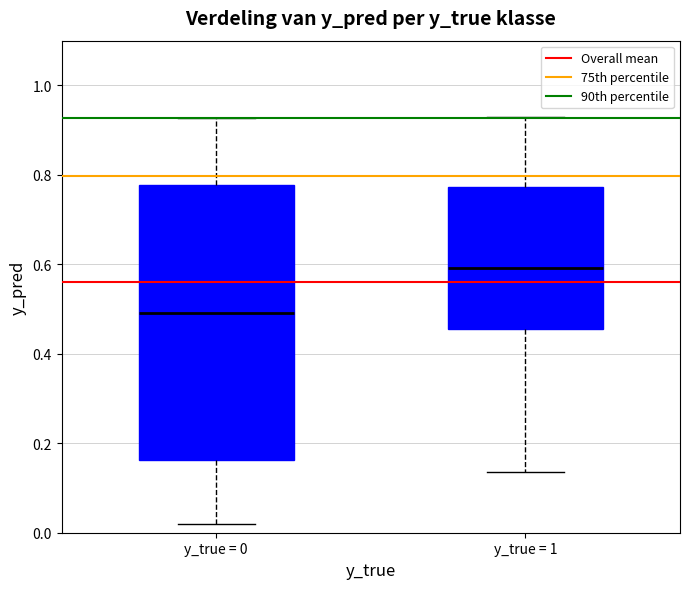

Reading left to right, transcribe this box plot: for each box, give where its median line is, the range the box spans, and where its two whiskers end, as read against the y-axis. The values are not printed on the chart, so give them approximately, as read against the axis.

y_true = 0: median 0.50, box 0.16 to 0.78, whiskers 0.02 to 0.92
y_true = 1: median 0.60, box 0.46 to 0.78, whiskers 0.14 to 0.92